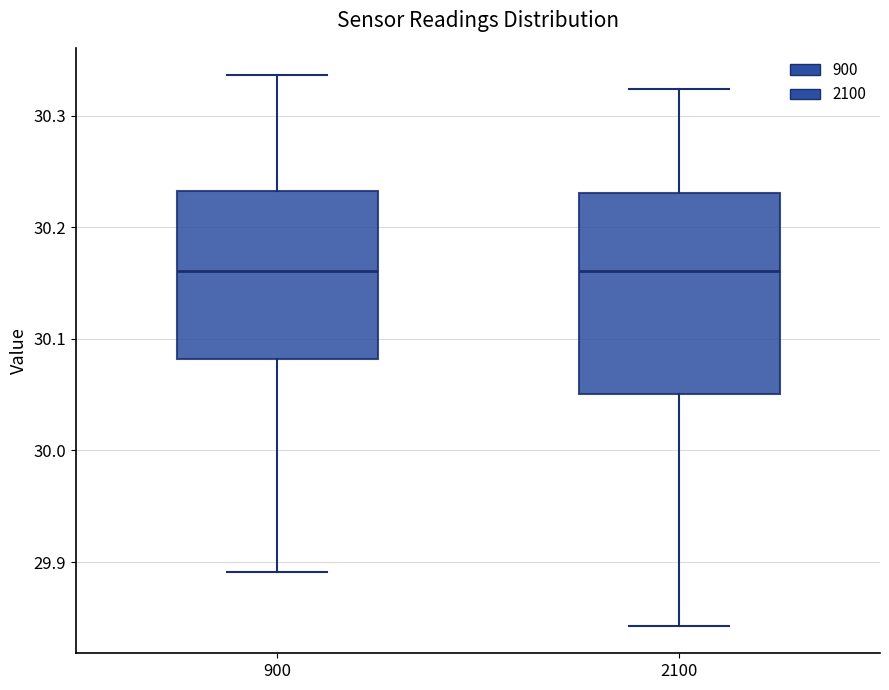

Reading left to right, transcribe this box plot: for each box, give where its median line is, the range the box spans, and where its two whiskers end, as read against the y-axis. The values are not printed on the chart, so give them approximately, as read against the axis.

900: median 30.16, box 30.08 to 30.23, whiskers 29.89 to 30.34
2100: median 30.16, box 30.05 to 30.23, whiskers 29.84 to 30.32